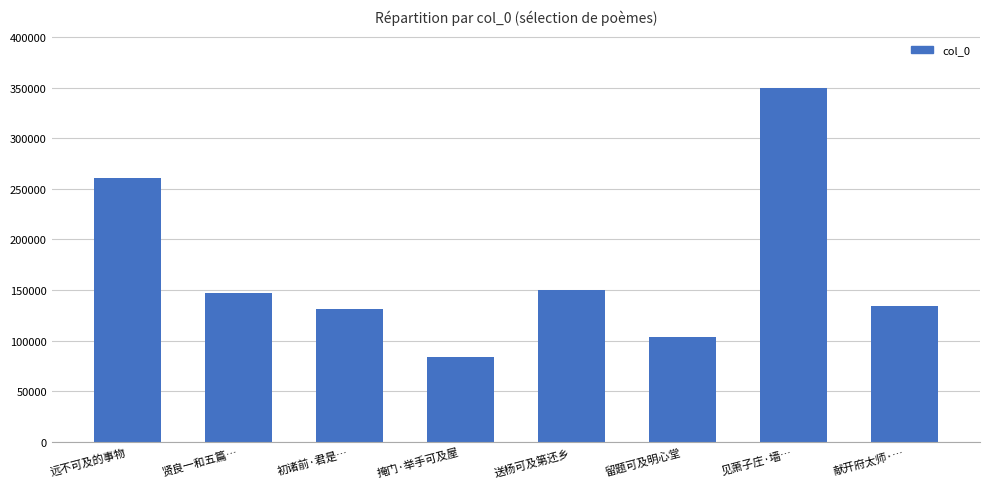

What is the average value?

169831